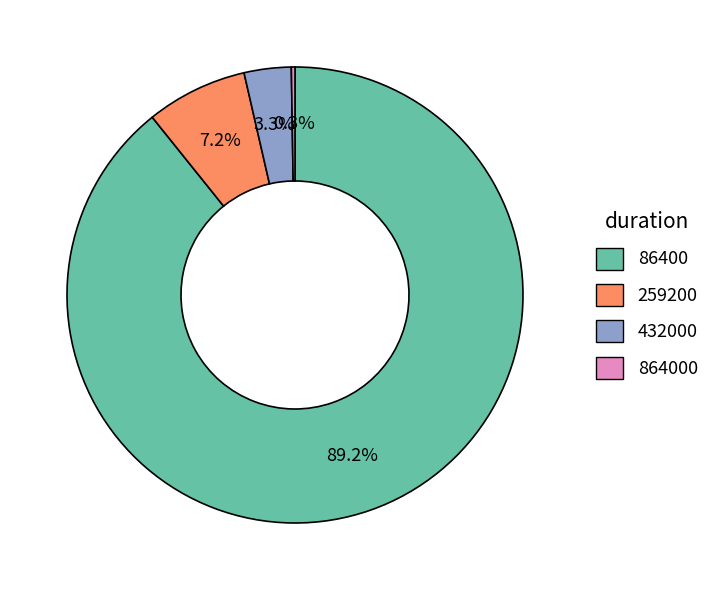

Which has a higher value, 259200 or 432000?

259200